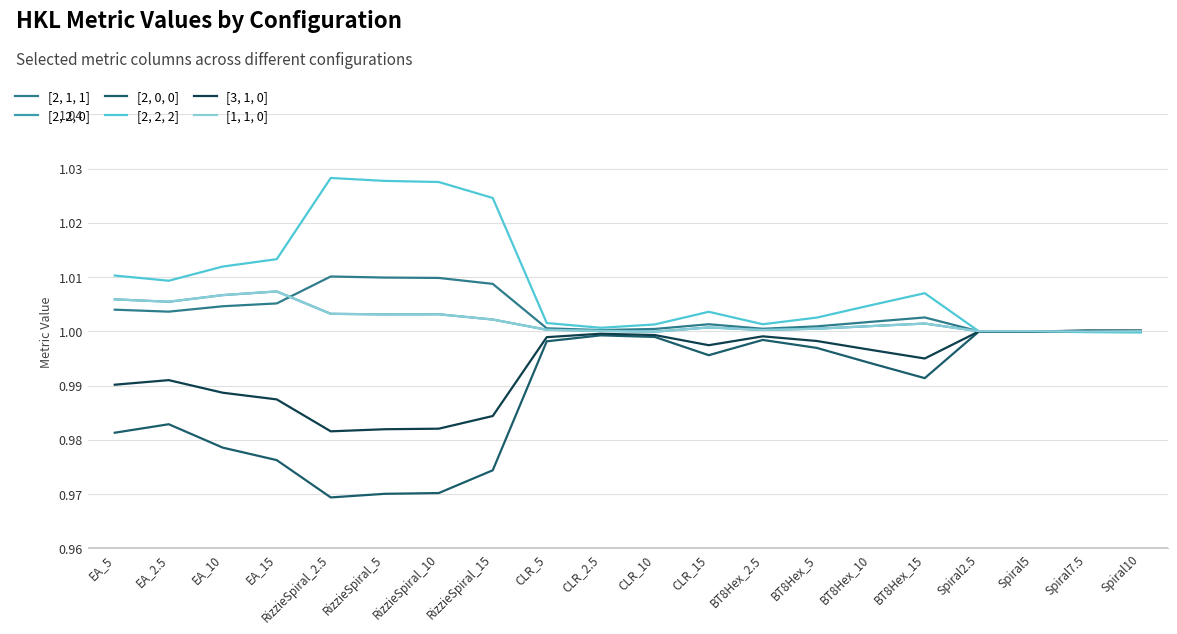

After their last crossing, which series has the higher values: [2, 2, 2] or [2, 2, 0]?

[2, 2, 0]